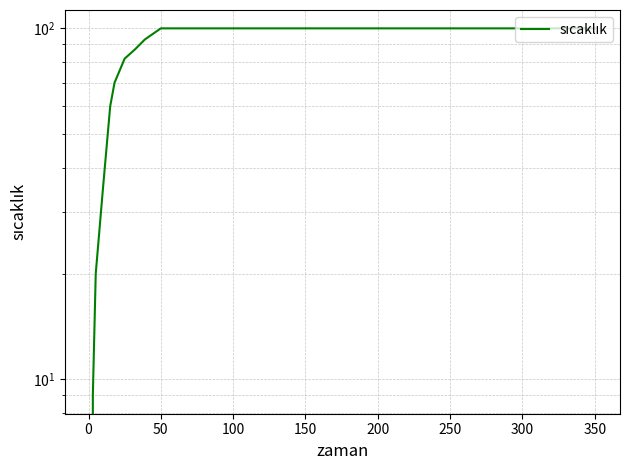

The value at 150 is 35. True or false?

False